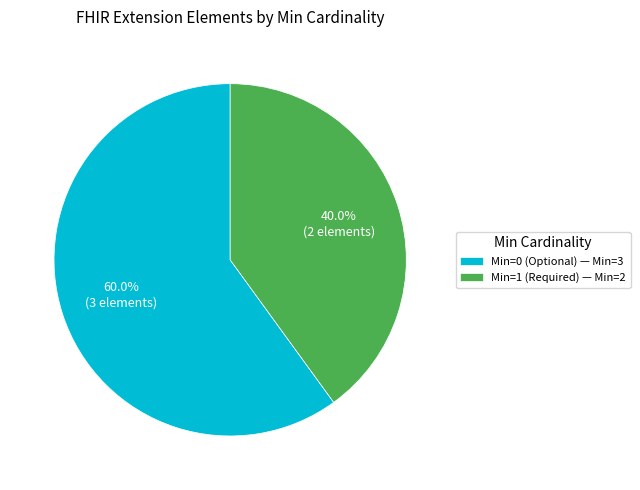

Do Min=0 (Optional) — Min=3 and Min=1 (Required) — Min=2 together represent more than half of the pie?

Yes